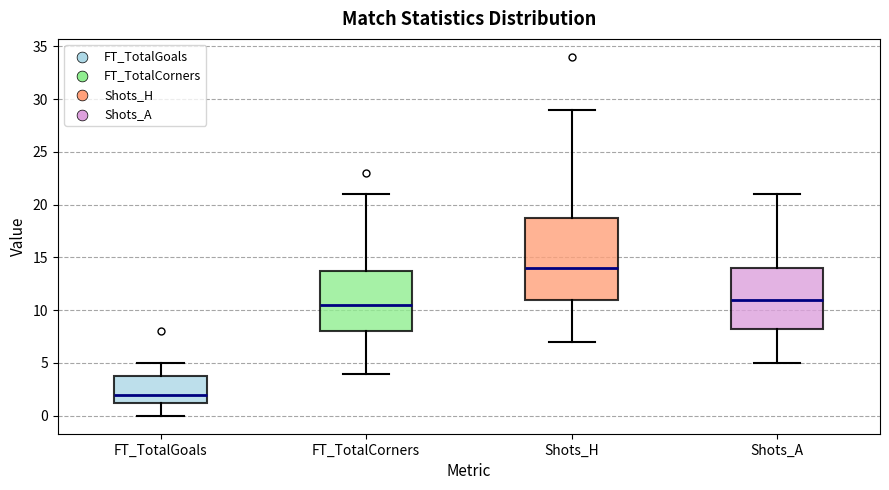

Which box has the highest median line?

Shots_H